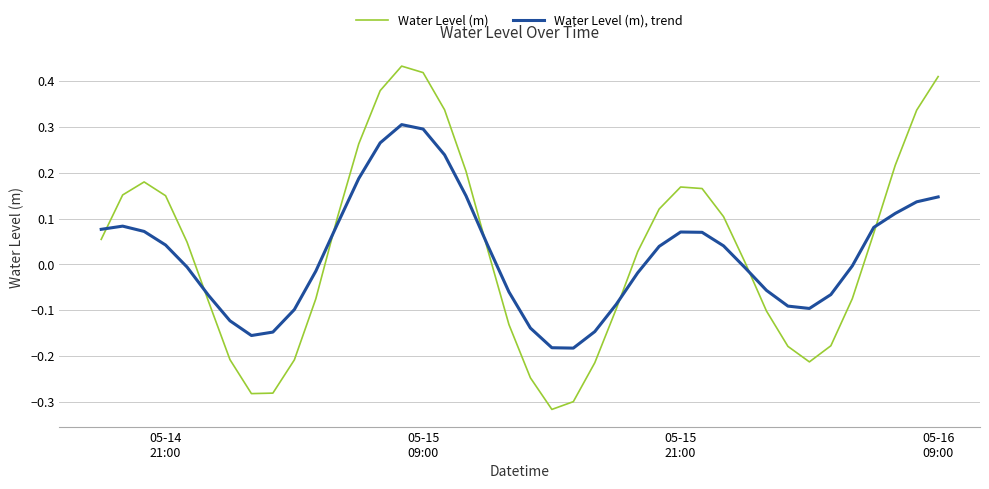

List the series in order of their peak value, highest first.

Water Level (m), Water Level (m), trend